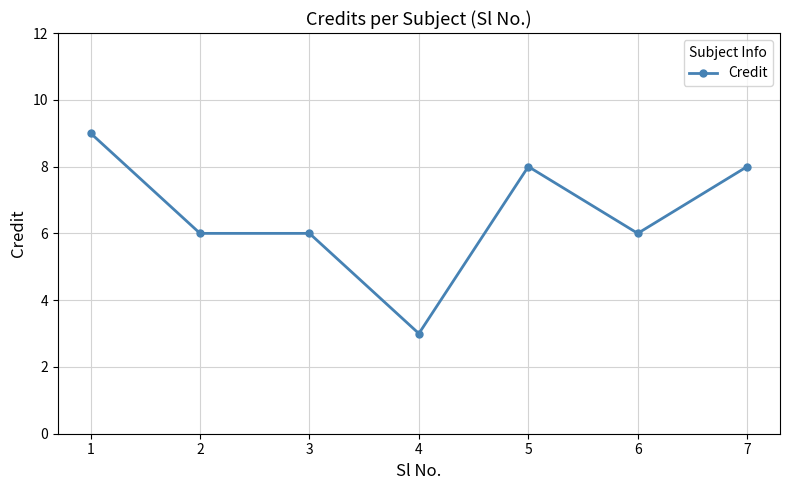

What is the value of the 3rd point from the left?

6